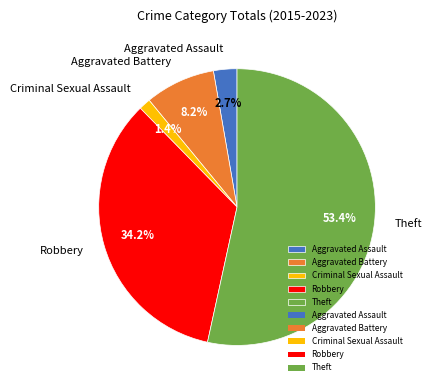

Which slice is the largest?

Theft